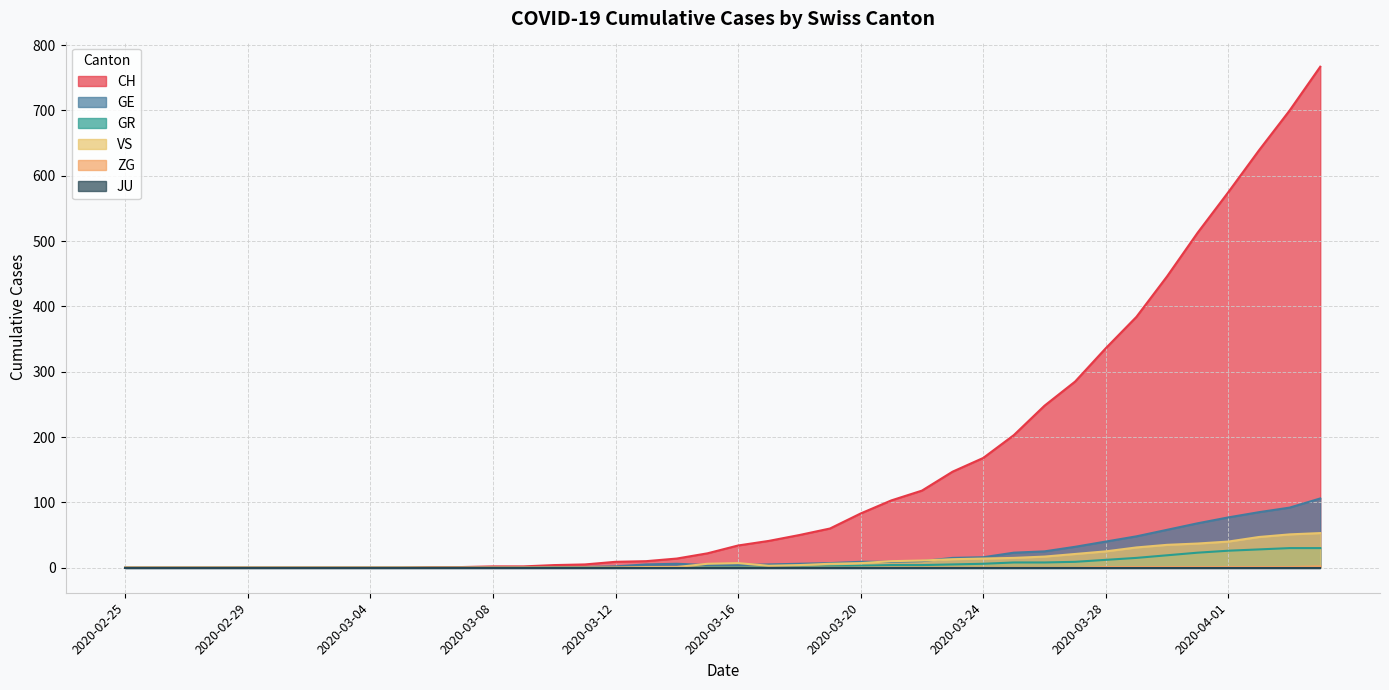

What is the label of the 33rd point from the right?

2020-03-03